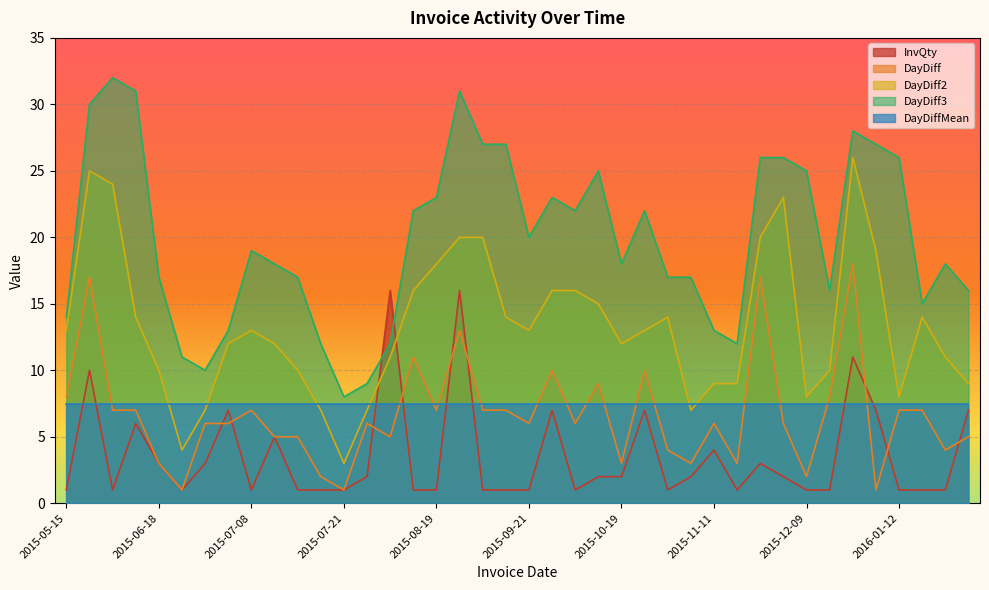

What is the sum of all DayDiff3 values?

795.0